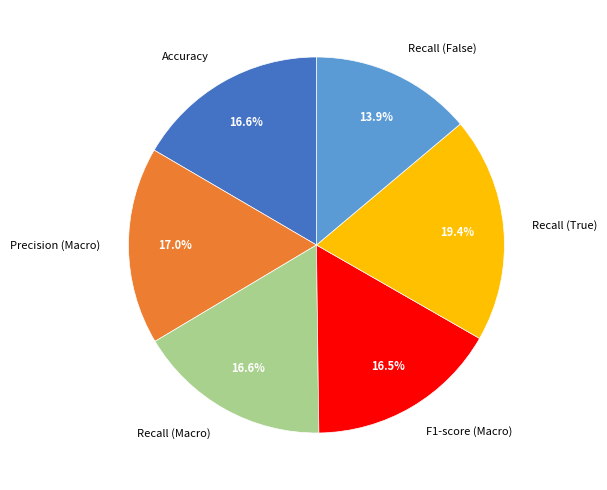

True or false: F1-score (Macro) accounts for 3% of the total.

False